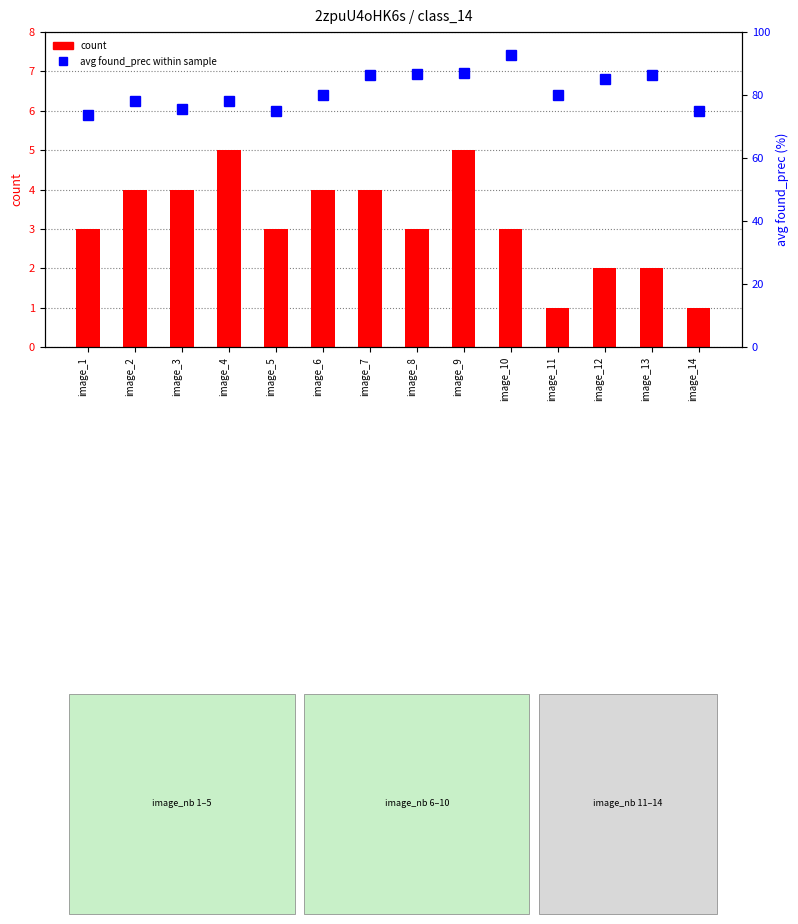

Which series has the largest range (max minus min)?

avg found_prec (scaled %)